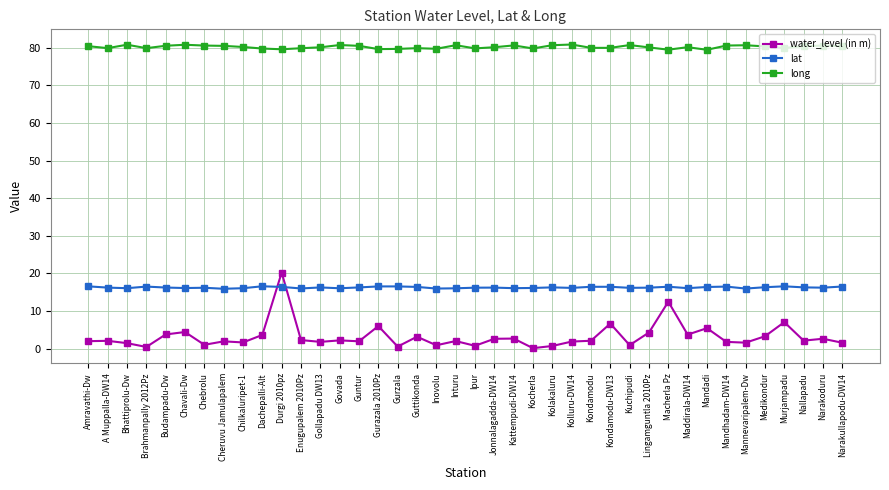

List the series in order of their peak value, highest first.

long, water_level (in m), lat